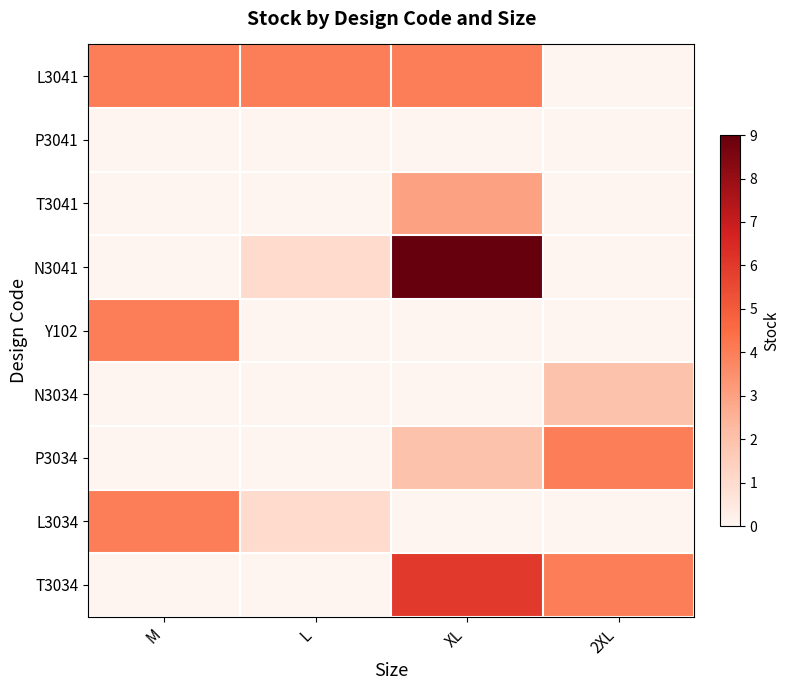

Reading left to right, transcribe all the data shown in this chart.

L3041: M=4	L=4	XL=4	2XL=0
P3041: M=0	L=0	XL=0	2XL=0
T3041: M=0	L=0	XL=3	2XL=0
N3041: M=0	L=1	XL=9	2XL=0
Y102: M=4	L=0	XL=0	2XL=0
N3034: M=0	L=0	XL=0	2XL=2
P3034: M=0	L=0	XL=2	2XL=4
L3034: M=4	L=1	XL=0	2XL=0
T3034: M=0	L=0	XL=6	2XL=4